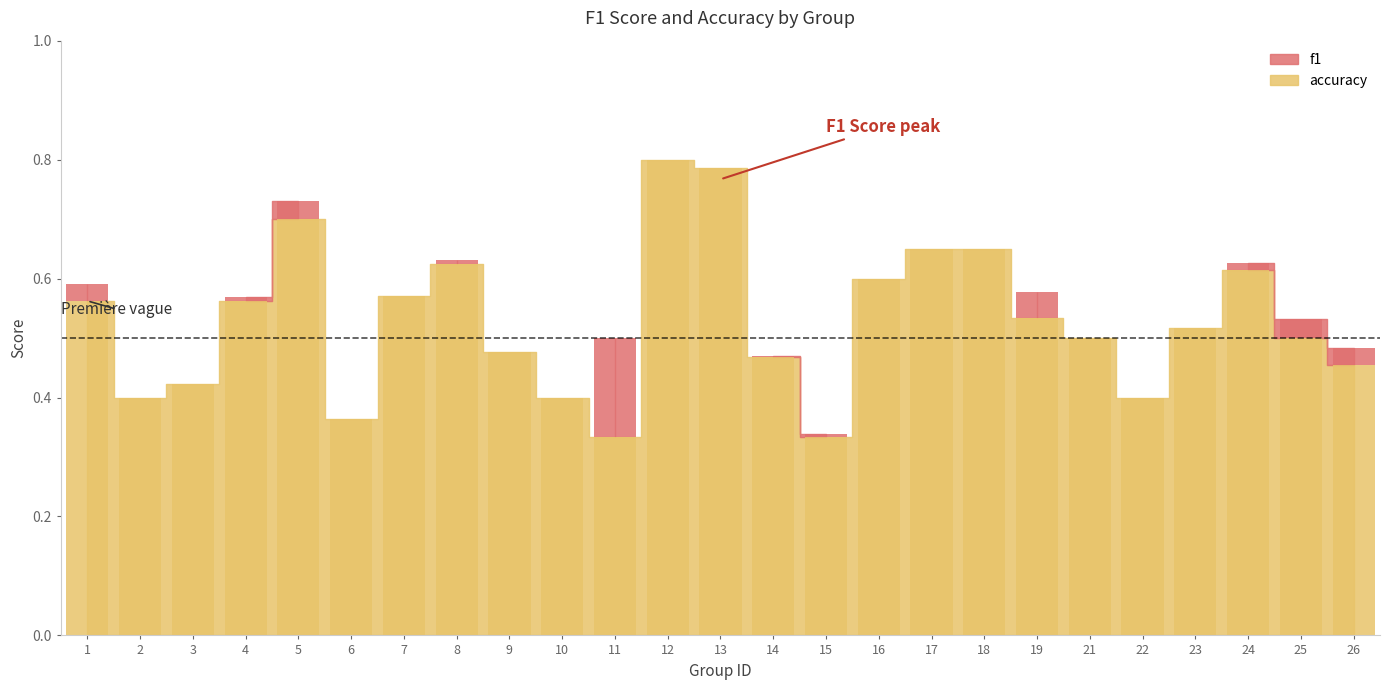

List the labels in order of value, smallest first.

11, 15, 6, 2, 10, 22, 3, 26, 14, 9, 21, 25, 23, 19, 1, 4, 7, 16, 24, 8, 17, 18, 5, 13, 12